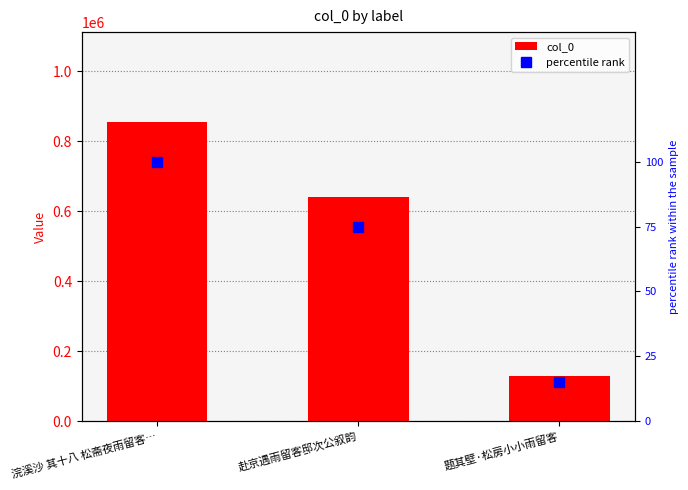

At which category is the sum across all series the highest?

浣溪沙 其十八 松斋夜雨留客…